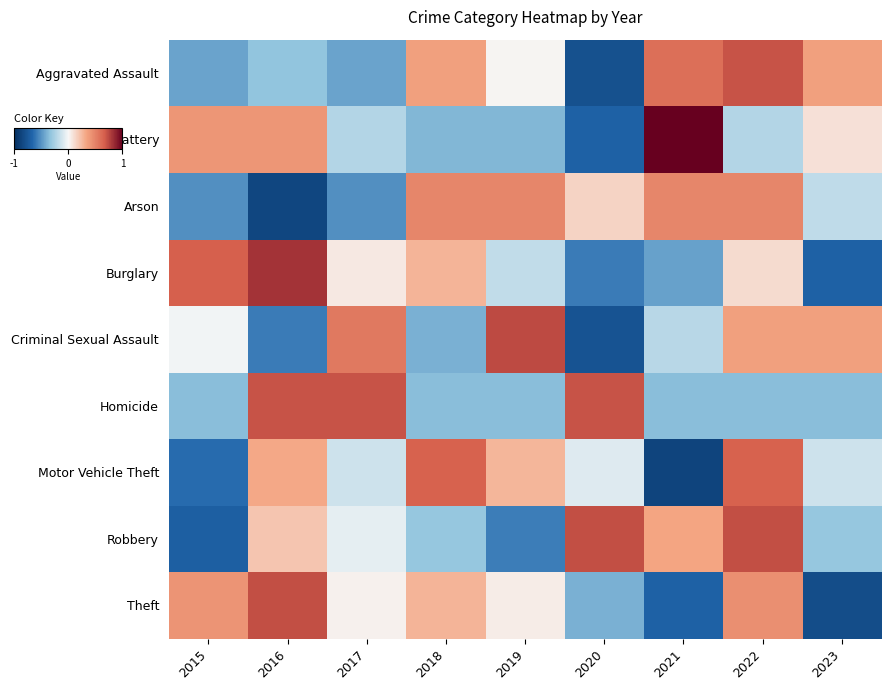

Between 2018 and 2023, which series saw the biggest shift?

Theft